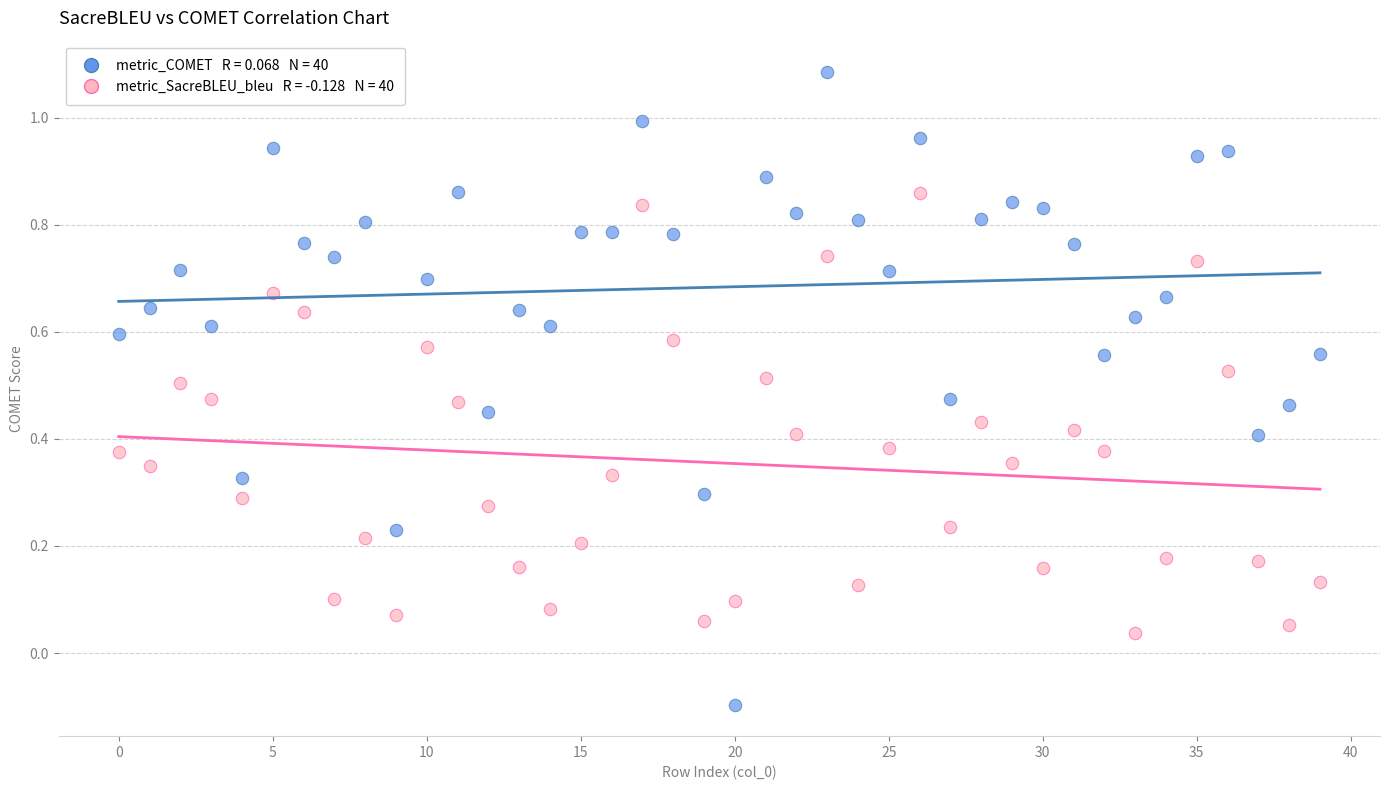

Across all data points, what is the range of Y values (max minus min)?

1.2